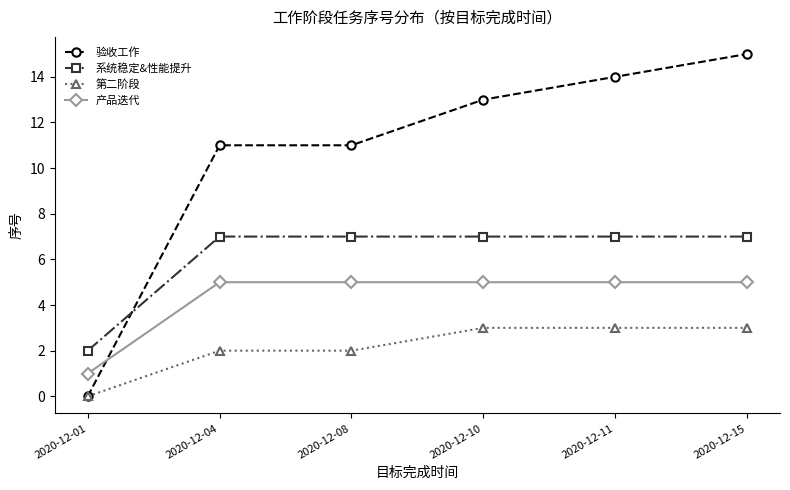

Rank the series by their maximum value, from highest to lowest.

验收工作, 系统稳定&性能提升, 产品迭代, 第二阶段